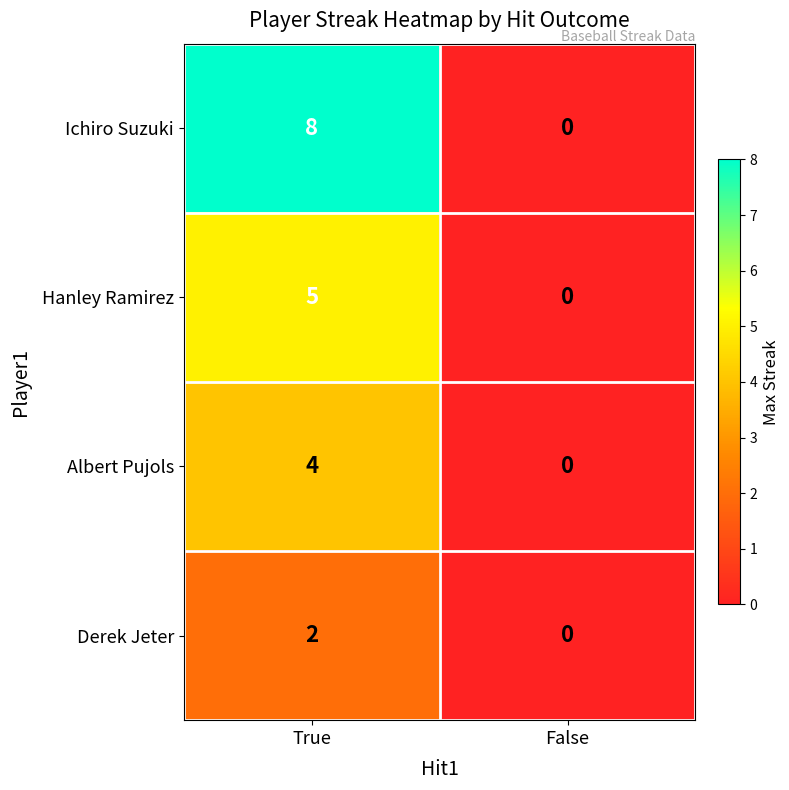

At which category is the sum across all series the highest?

True